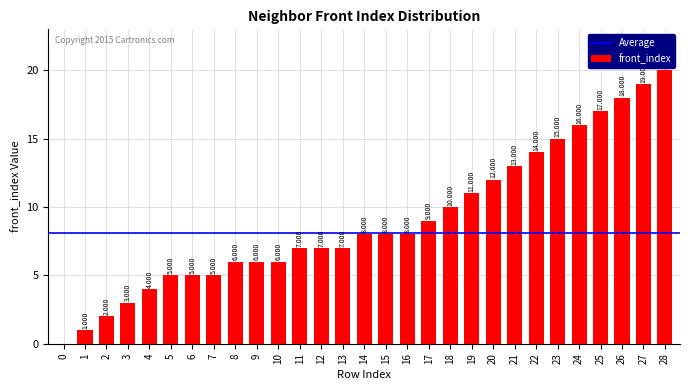

What is the sum of the values at 24 and 18?

26